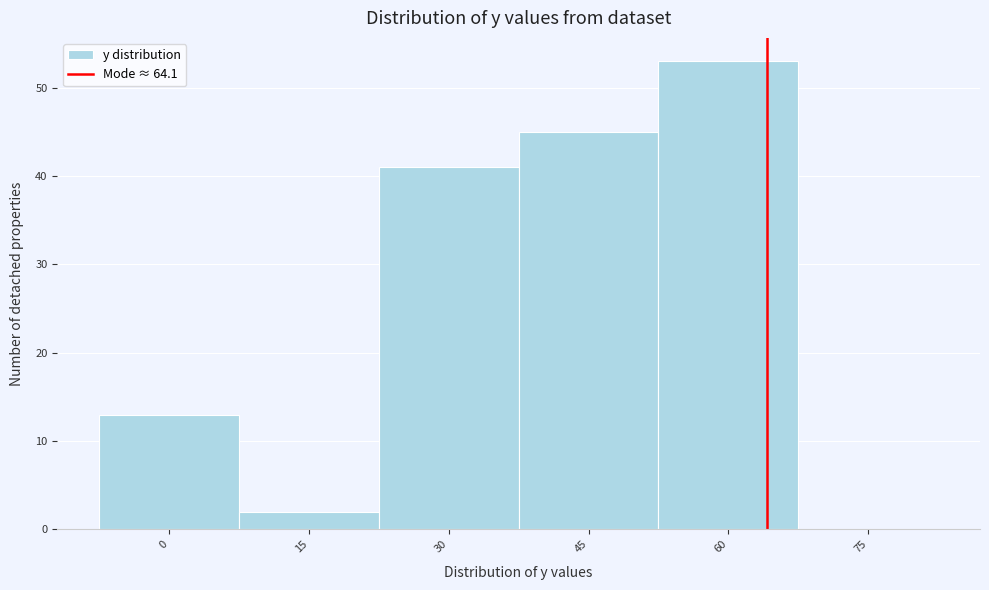

Reading left to right, list every bar in this chart as the range it spans on the x-axis followed by its height. Neither the bar edges nor the heights are printed on the chart, so give them approximately, as read against the axes.

-7.5 to 7.5: 13
7.5 to 22.5: 2
22.5 to 37.5: 41
37.5 to 52.5: 45
52.5 to 67.5: 53
67.5 to 82.5: 0